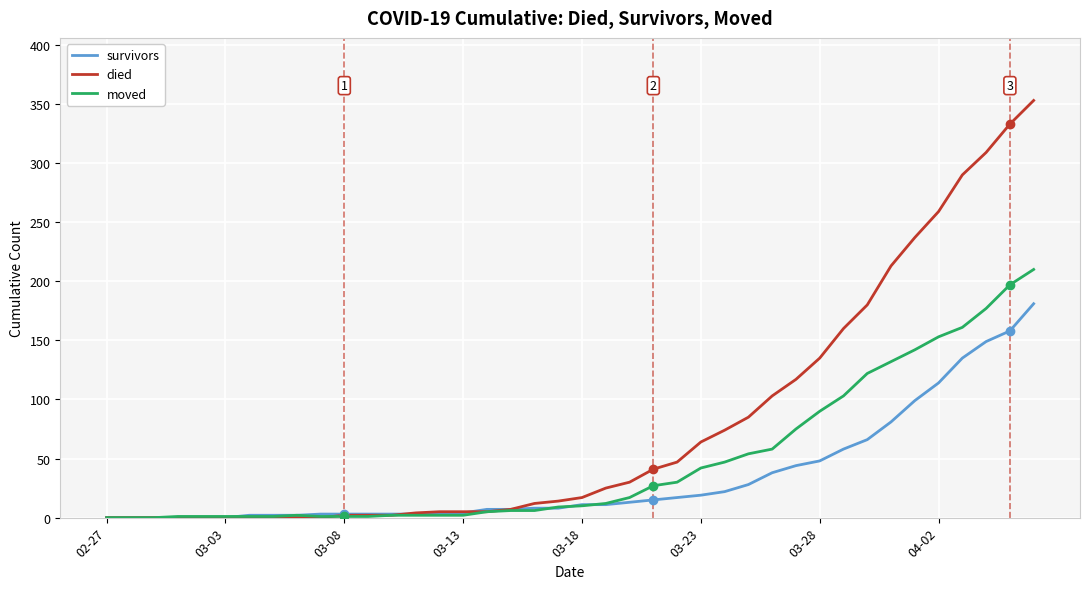

List the series in order of their overall mean, highest first.

died, moved, survivors